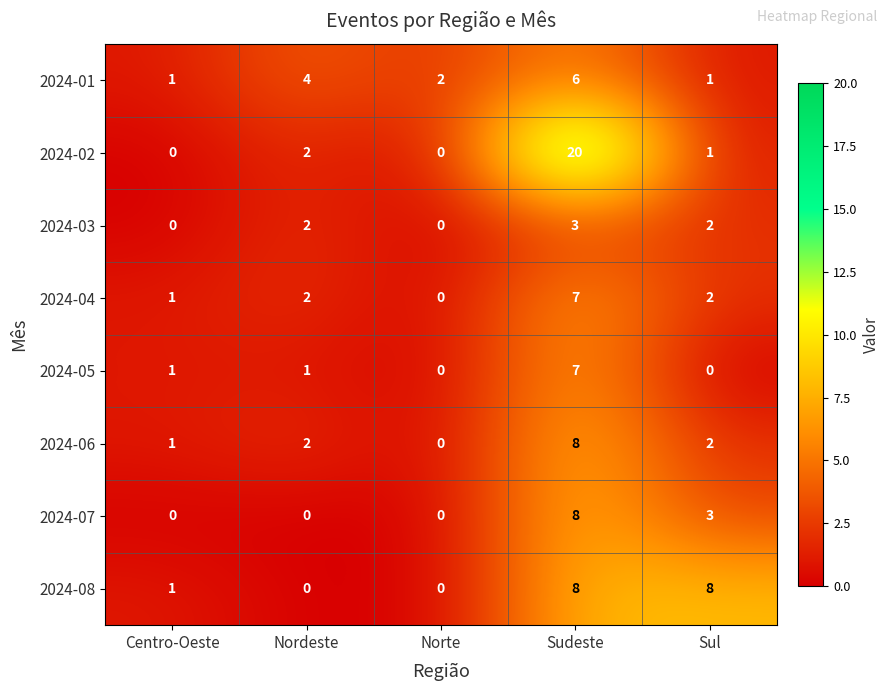

At which category is the sum across all series the highest?

Sudeste